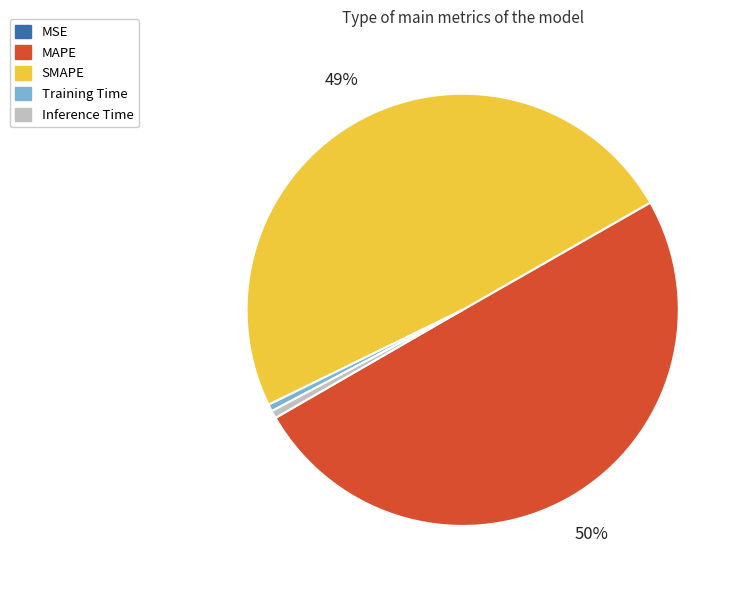

Which has a higher value, MAPE or SMAPE?

MAPE